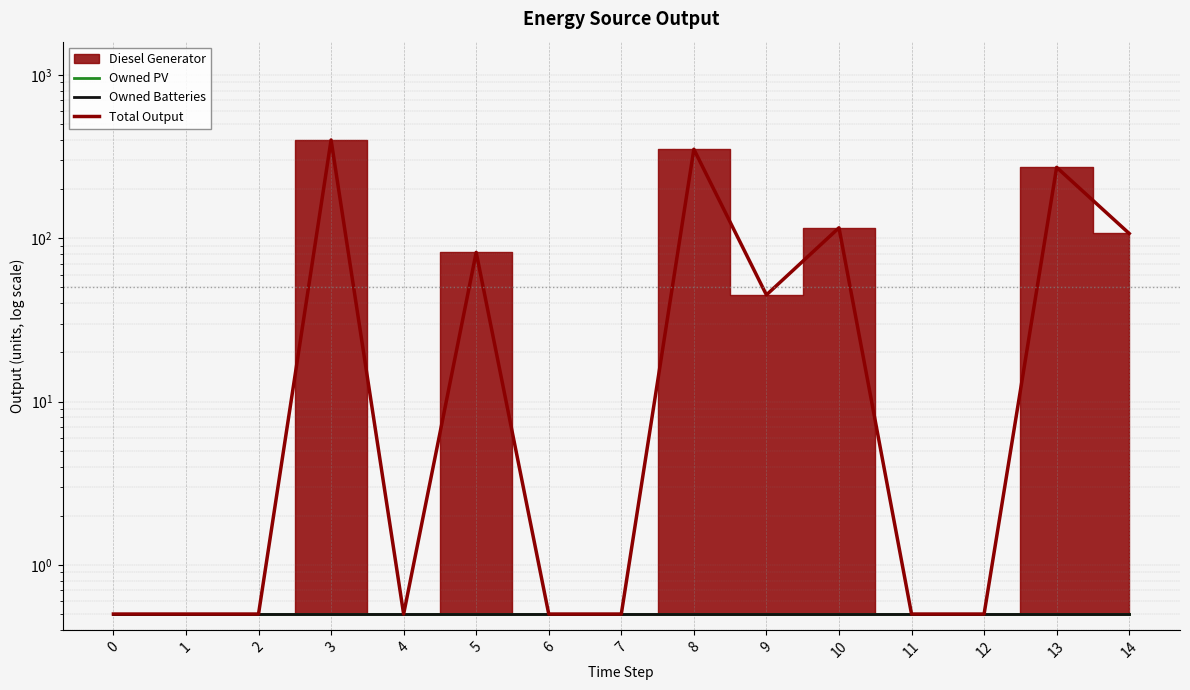

Does the chart display data point markers on the line(s)?

No